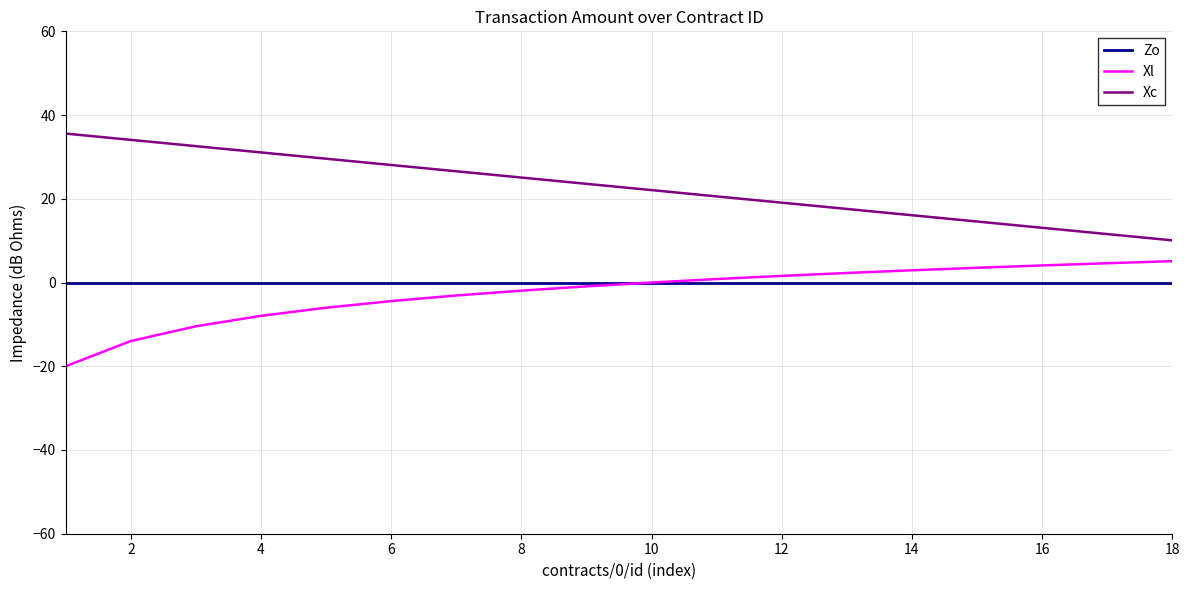

What is the lowest value of the Xl series?

-20.0